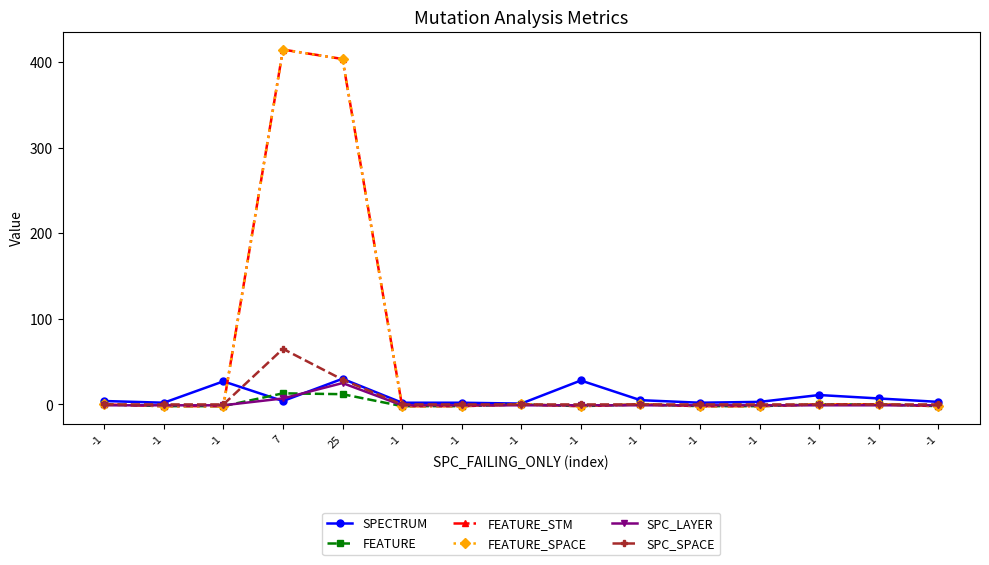

True or false: SPC_LAYER has a value of -1 at -1.

False